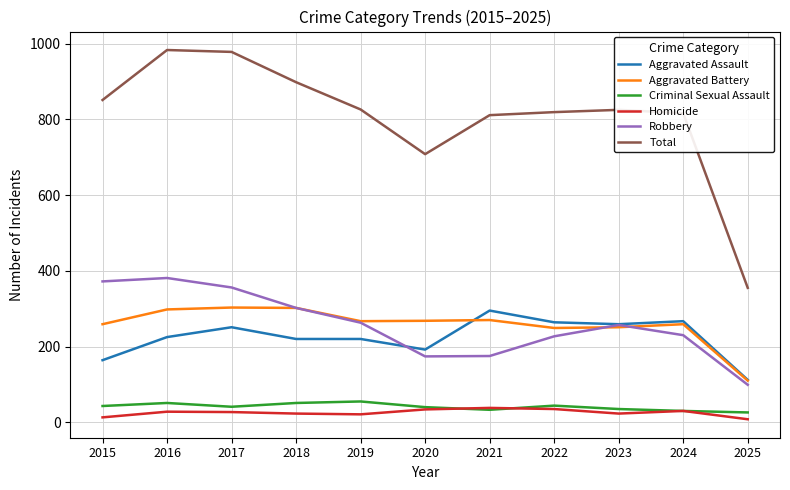

Which series has the largest total across all categories?

Total